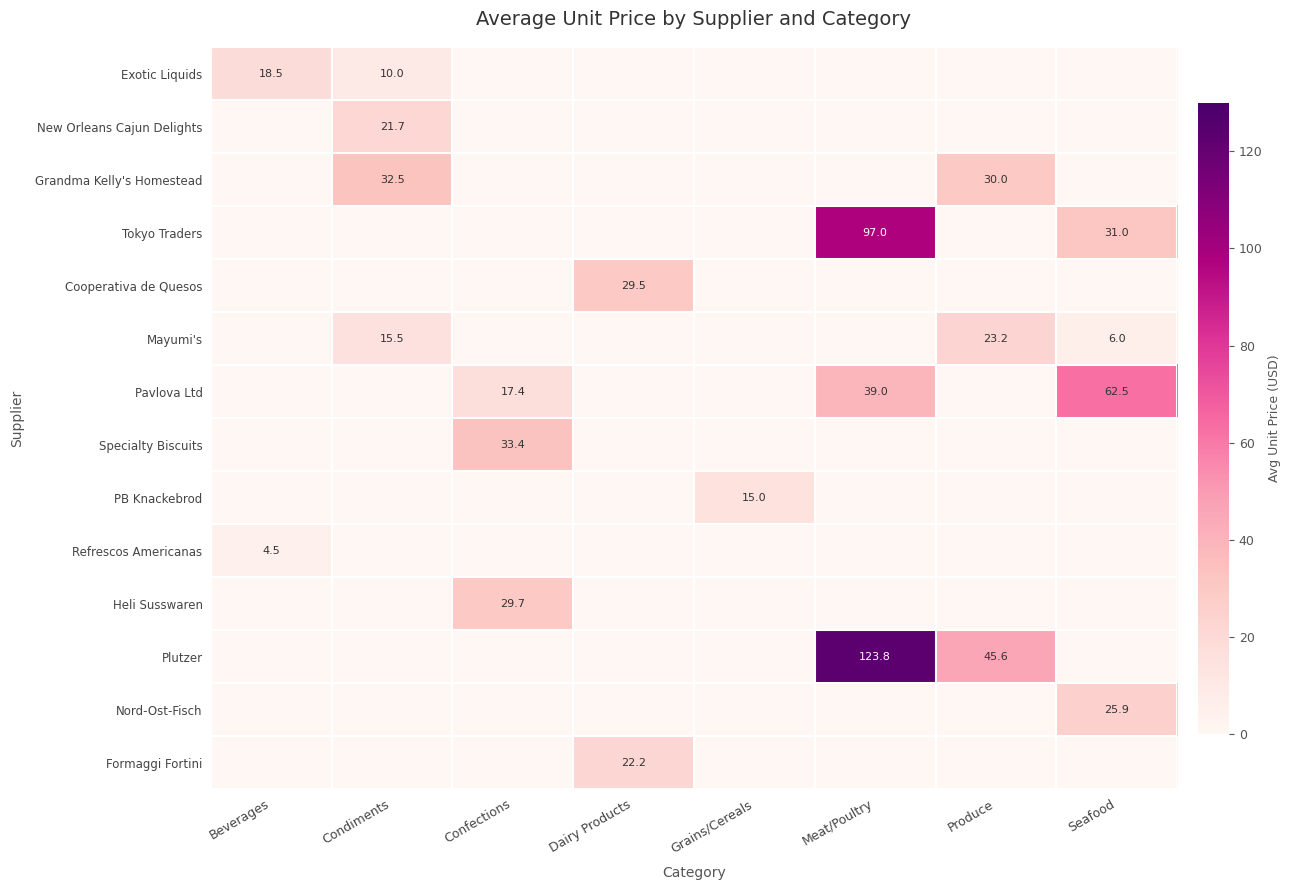

The value of Refrescos Americanas at Beverages is 2.0. True or false?

False